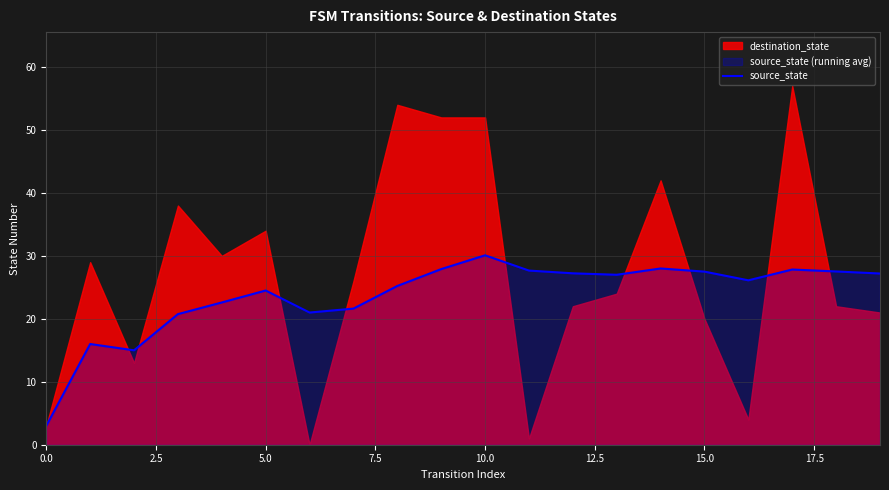

Which category has the highest value in the source_state series?

10.0